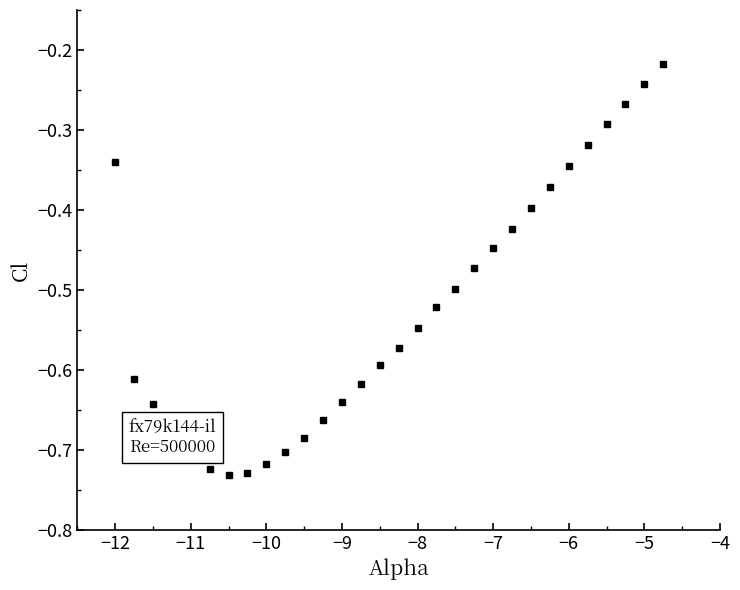

What is the sum of all values?

-15.7